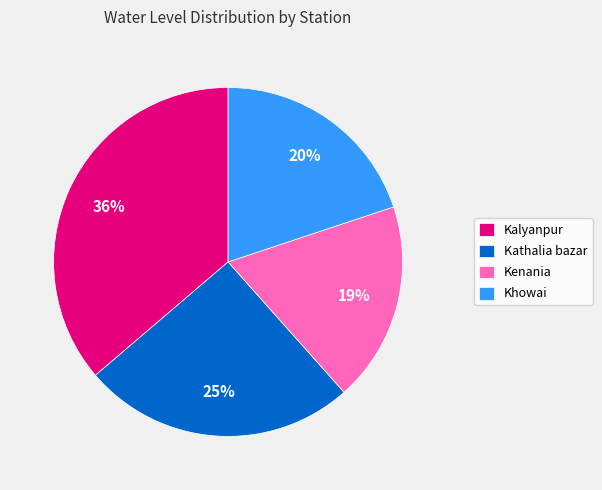

Does Kenania represent more than half of the total?

No